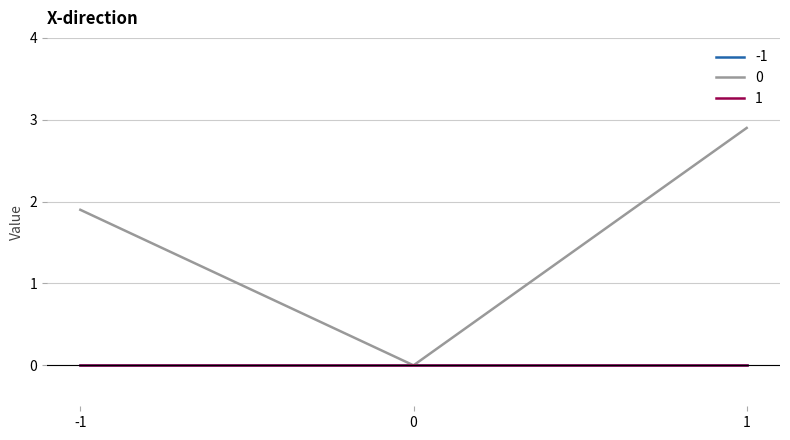

How many lines are shown in the chart?

3